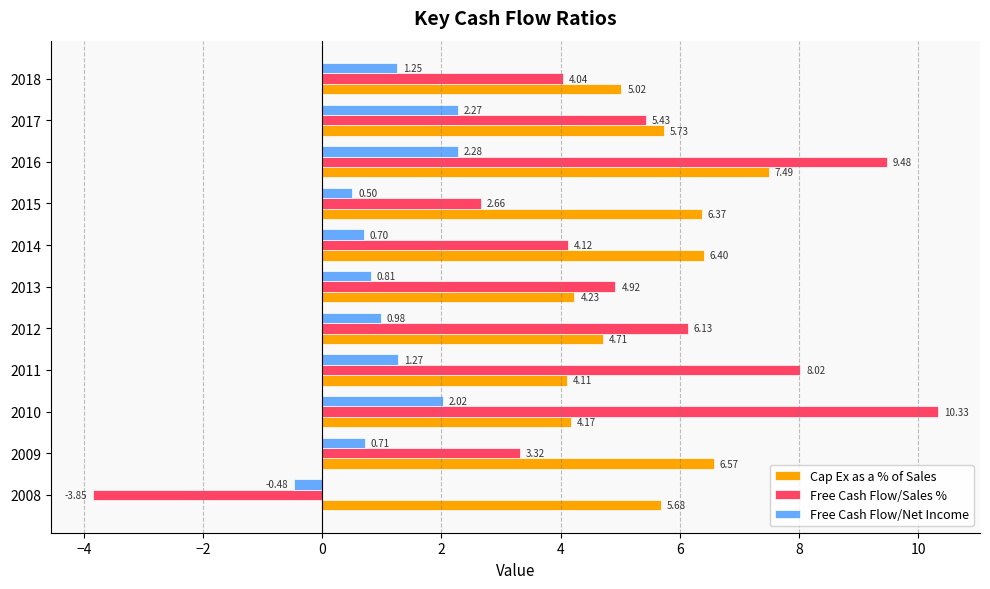

Which series has the largest range (max minus min)?

Free Cash Flow/Sales %